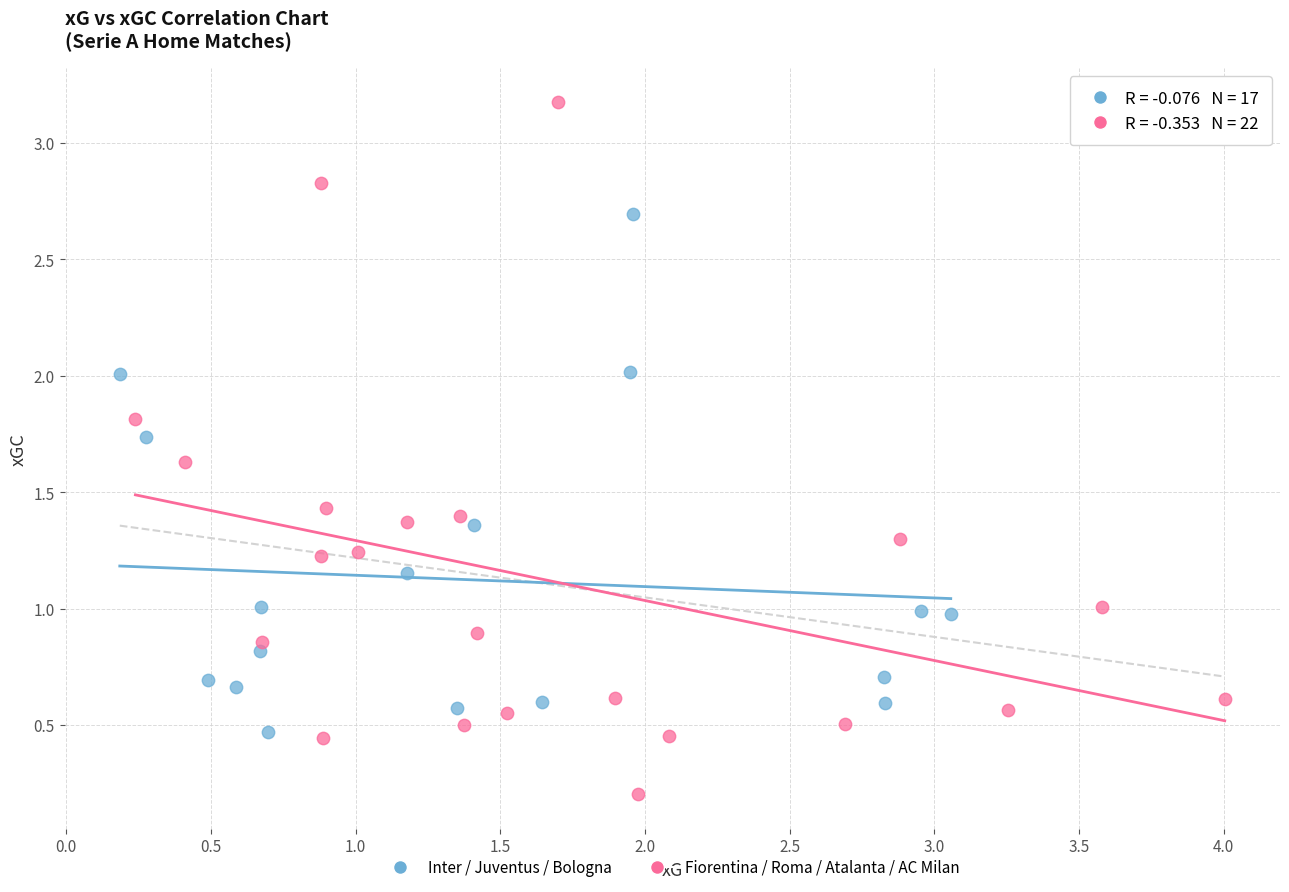

Which series has the widest spread of Y values?

Fiorentina / Roma / Atalanta / AC Milan